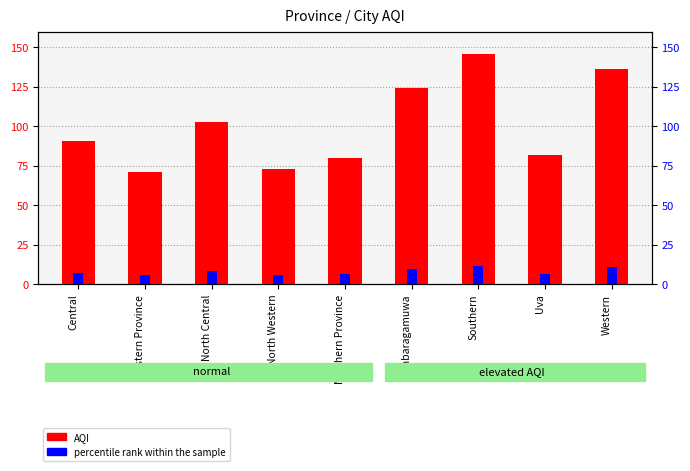

At which category is the sum across all series the highest?

Southern